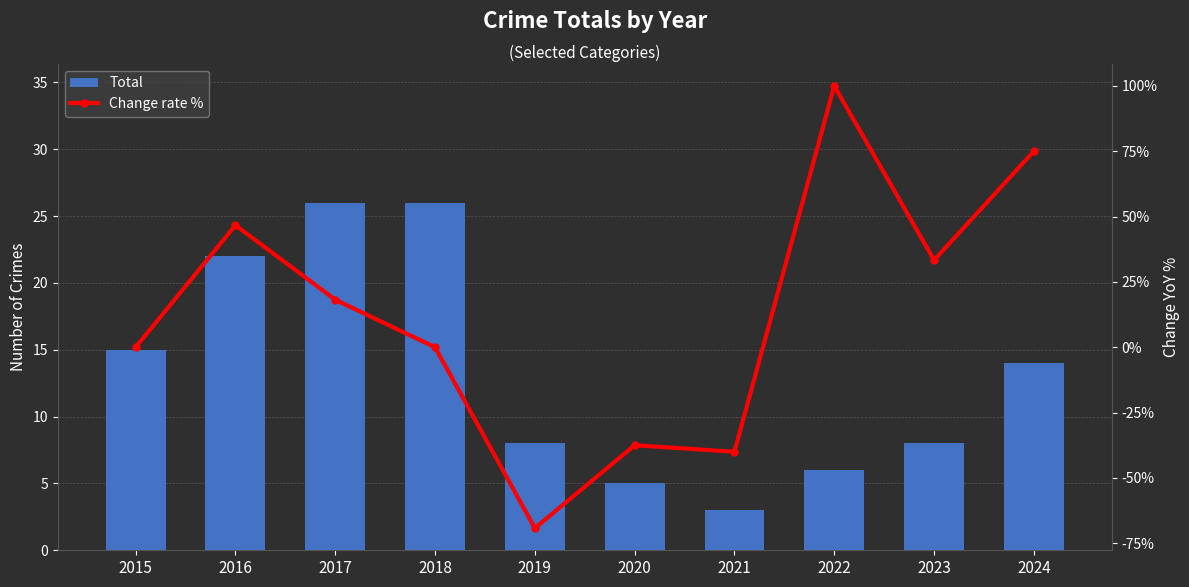

At 2021, list the series in order from largest to smallest.

Total, Change rate %